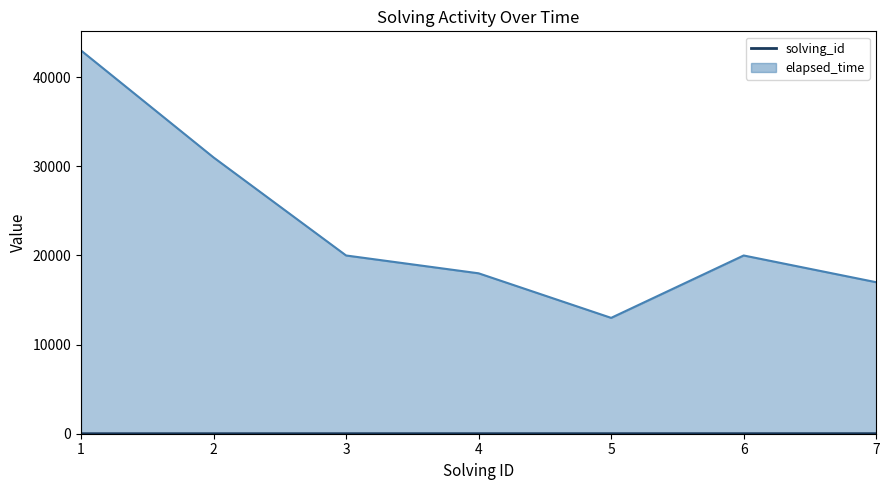

What is the value of the elapsed_time_line point at the 5th from the left?

13000